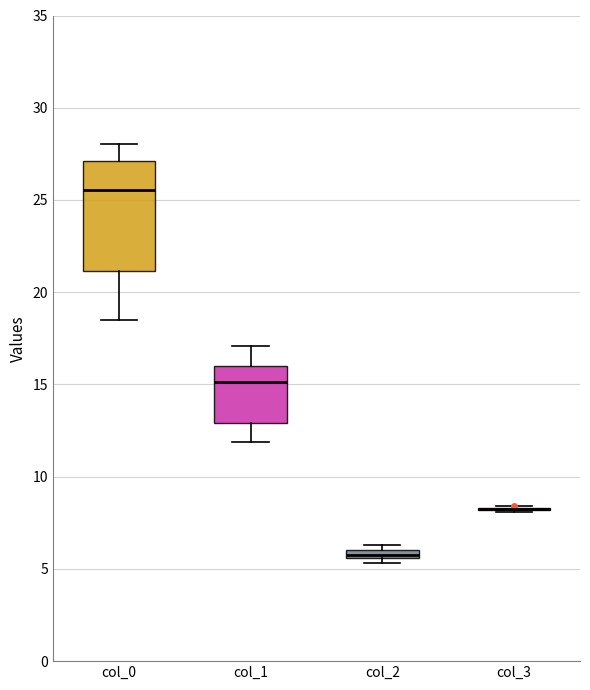

Comparing the boxes themselves (not the whiskers), which one is the tallest?

col_0